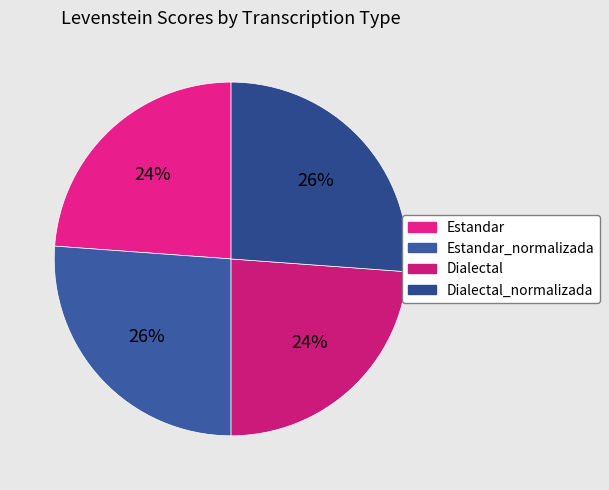

How many slices are in this pie chart?

4